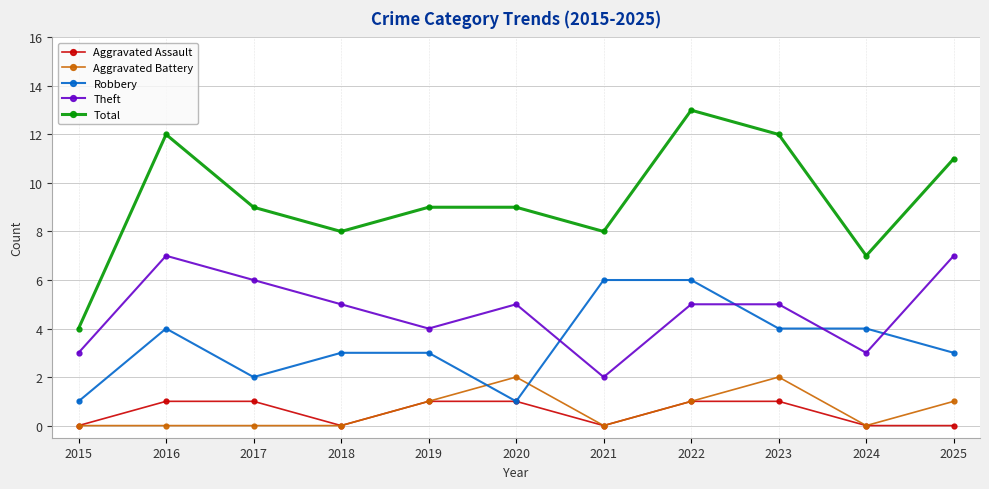

True or false: Theft and Aggravated Battery intersect in this chart.

False